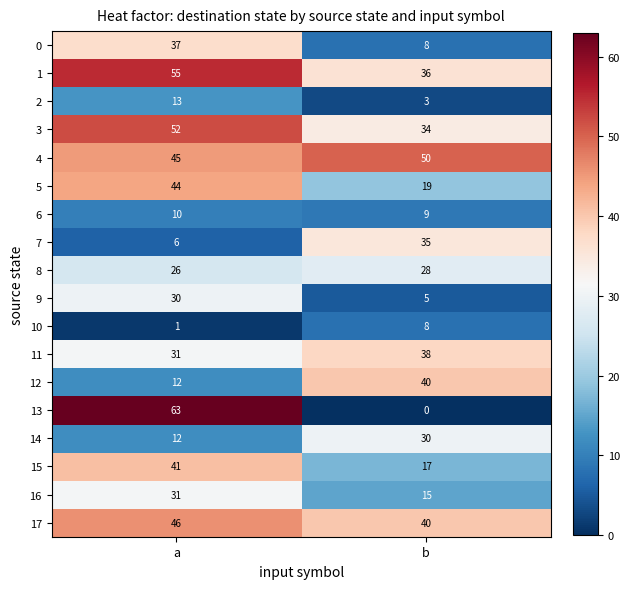

What is the sum of all 5 values?

63